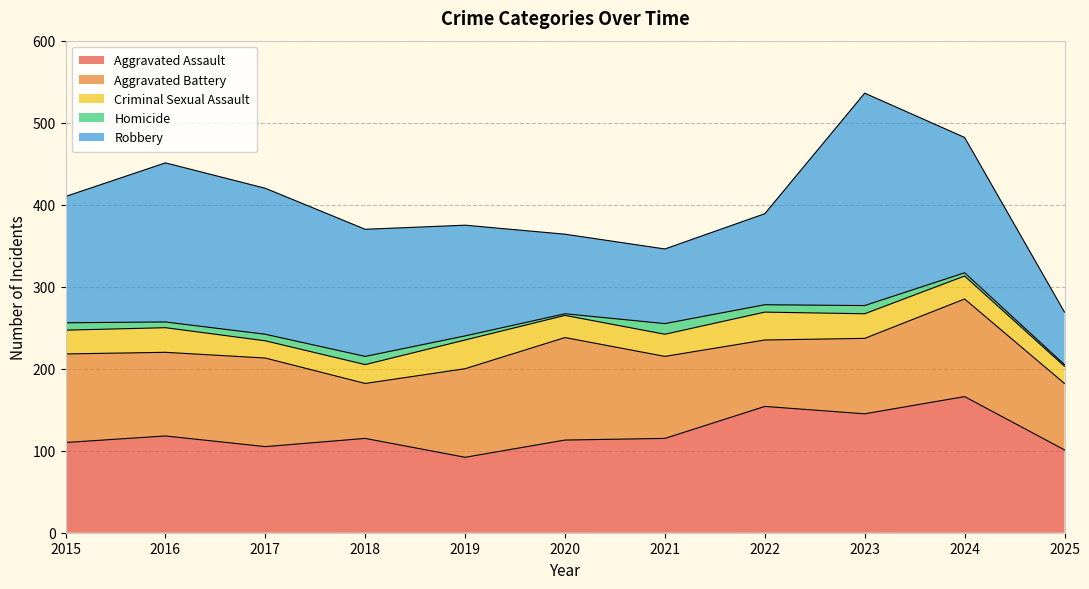

How many values in the Criminal Sexual Assault series are below 28?

5